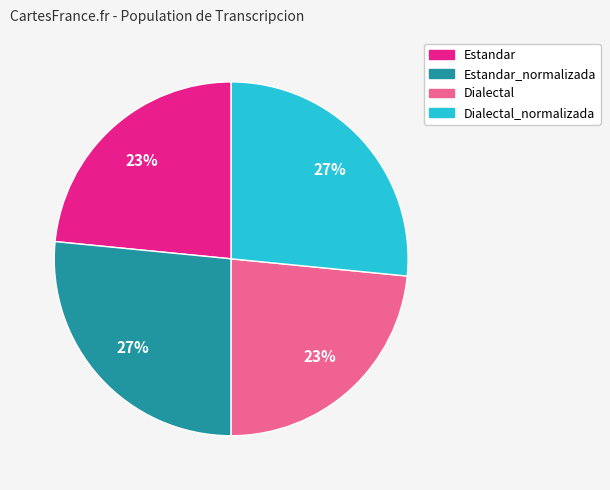

What percentage is the Estandar_normalizada slice, to the nearest percent?

27%